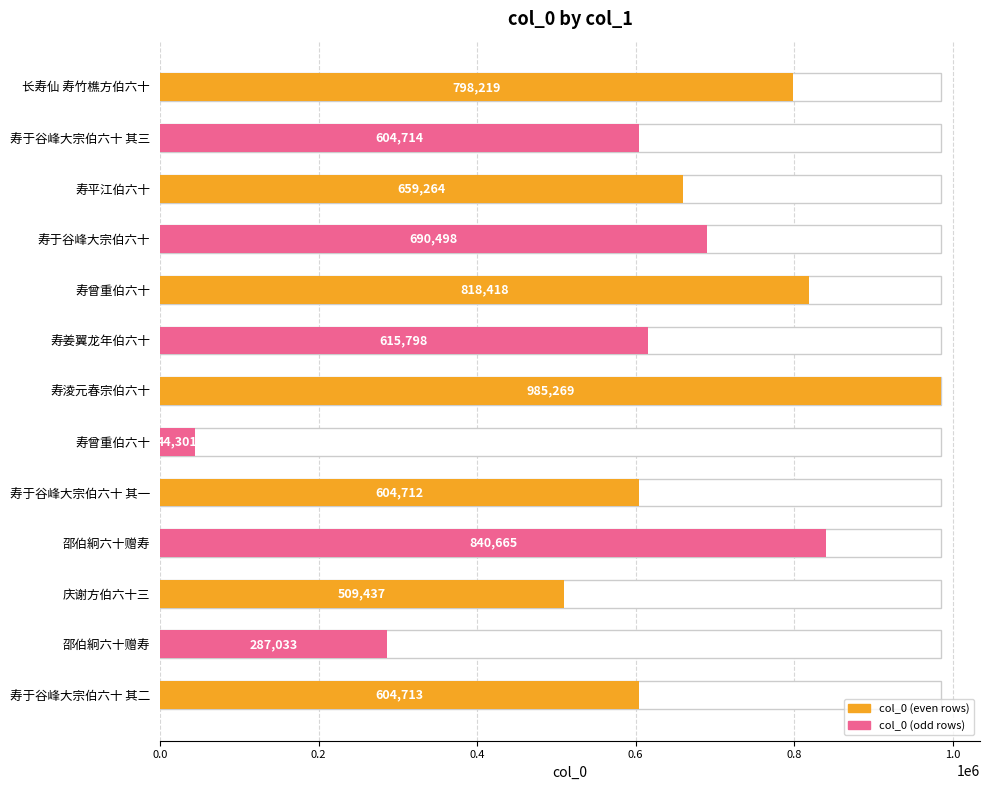

What is the minimum value shown in the chart?

44301